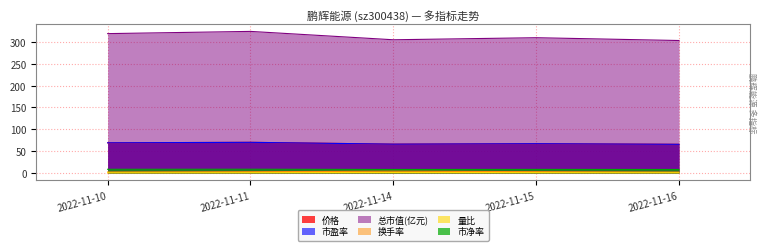

Reading right to left, transcribe all the data shown in this chart.

价格: 65.7	67.1	66.1	70.2	69.1
量比: 0.7	0.9	1.2	0.8	0.6
换手率: 2.1	3.1	4.0	3.0	2.3
市盈率: 65.7	67.1	66.0	70.2	69.1
市净率: 8.1	8.3	8.1	8.6	8.5
总市值(亿元): 303.1	309.5	304.8	324.0	318.9